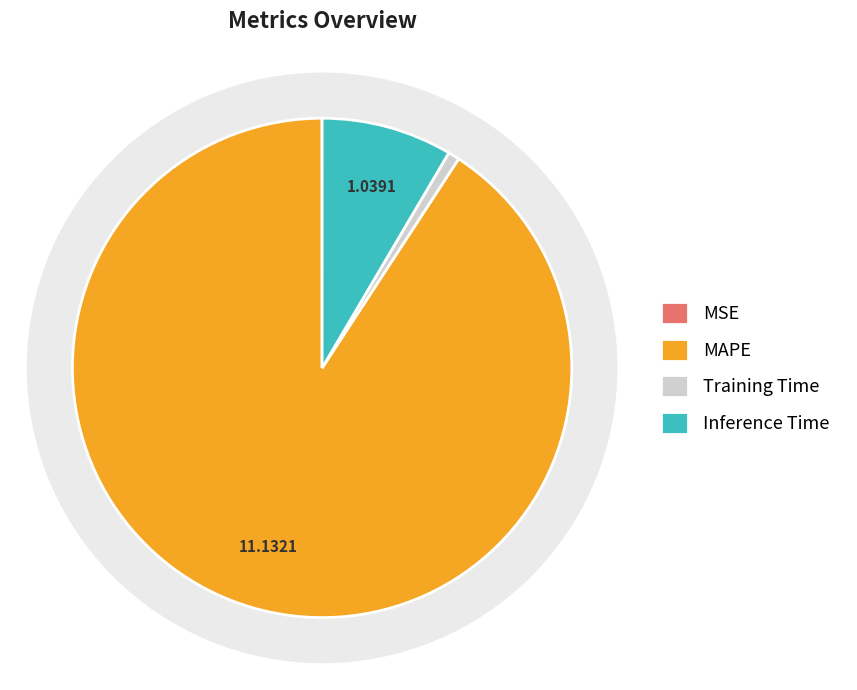

Which category accounts for the majority?

MAPE